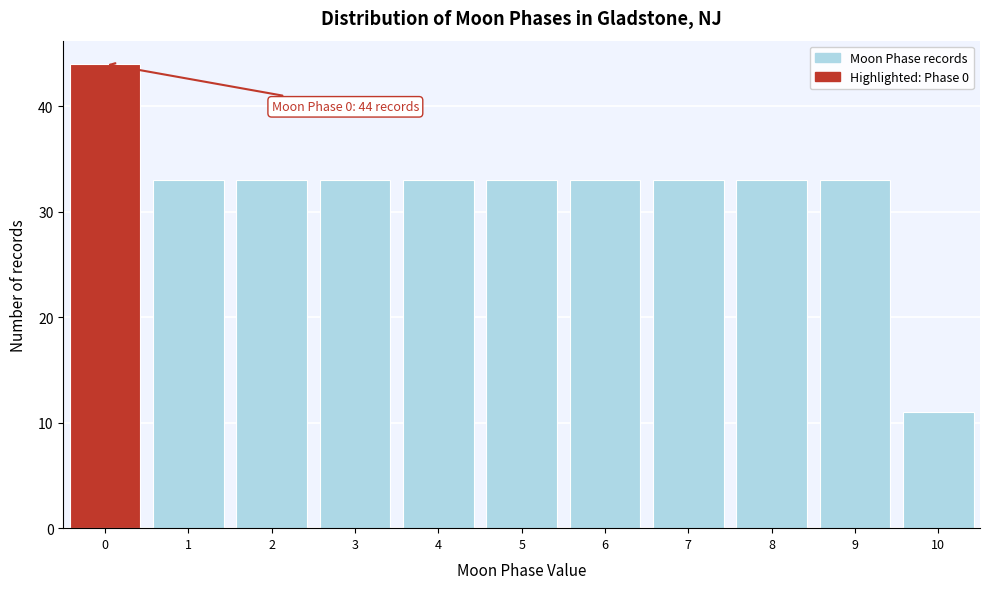

Reading left to right, transcribe all the data shown in this chart.

0=44	1=33	2=33	3=33	4=33	5=33	6=33	7=33	8=33	9=33	10=11